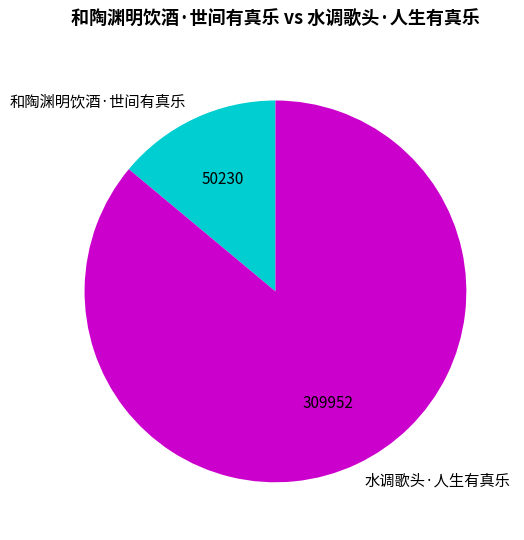

Which has a higher value, 和陶渊明饮酒·世间有真乐 or 水调歌头·人生有真乐?

水调歌头·人生有真乐